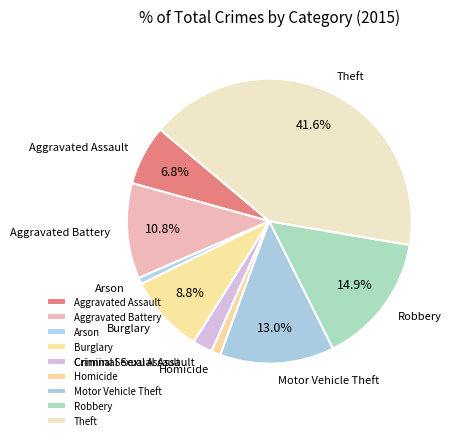

To the nearest percent, what portion does Motor Vehicle Theft represent?

13%